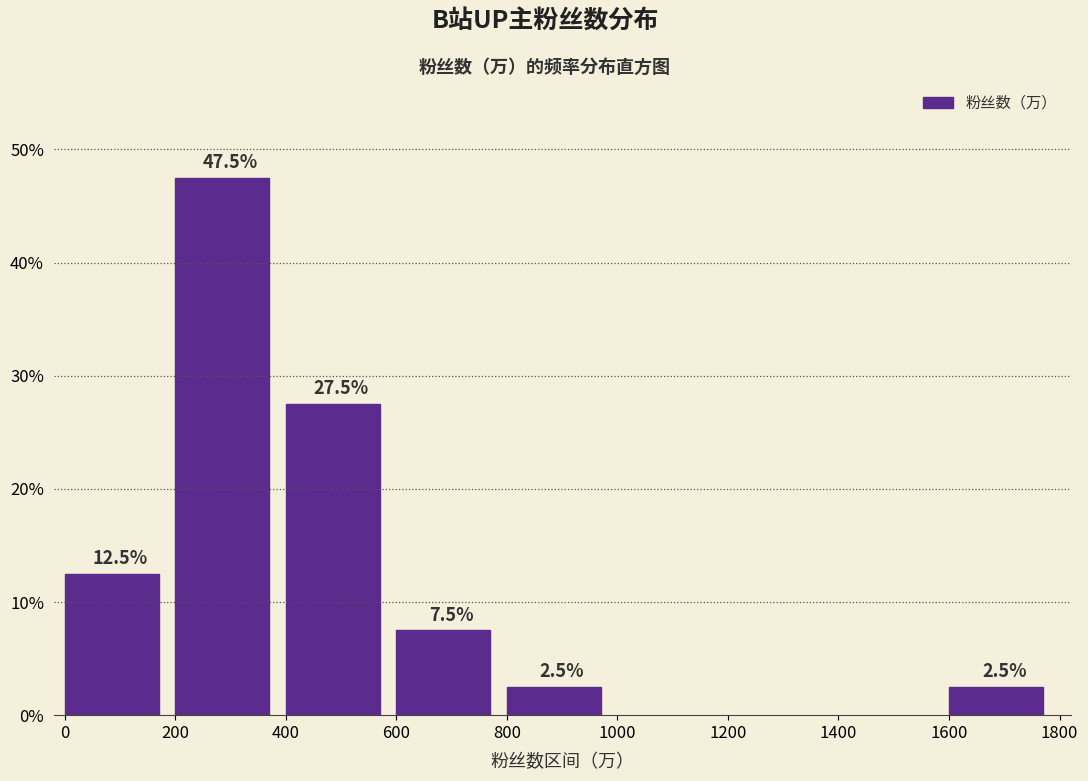

Does the chart contain any negative values?

No